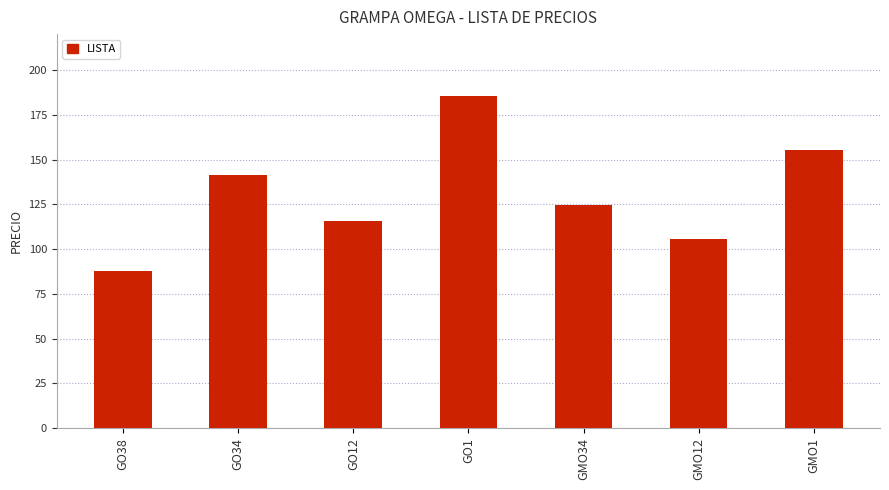

What value does the data have at GO34?

141.2